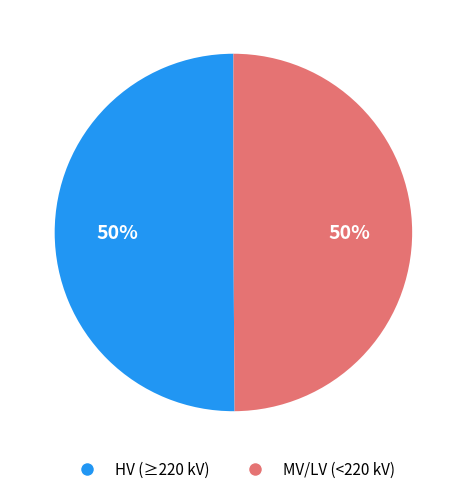

Does any single category account for the majority?

No